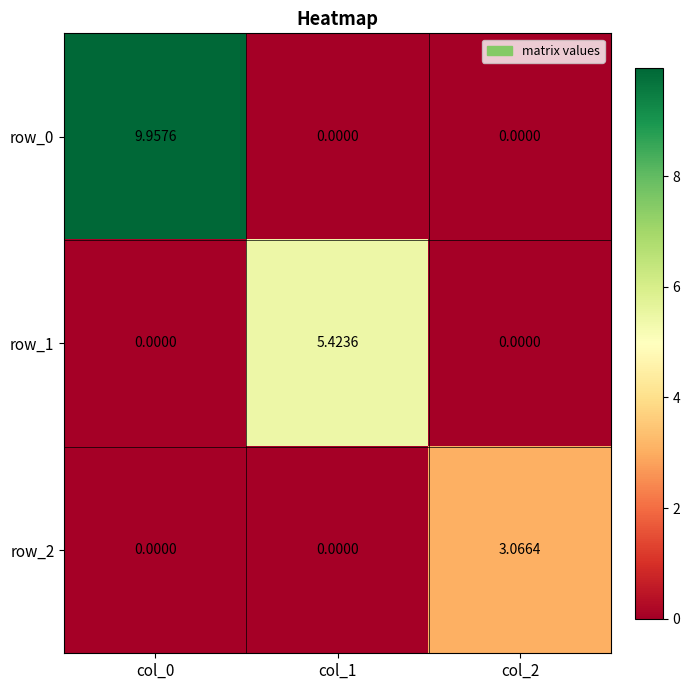

At which category does the chart reach its minimum across all series?

col_1